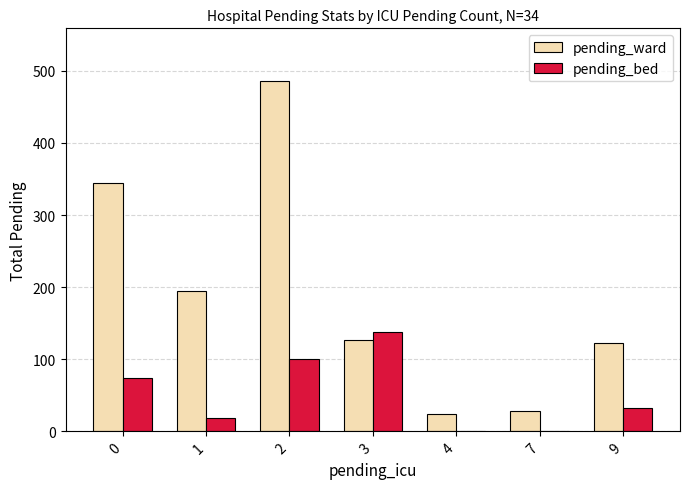

Which category has the highest value across all series?

2